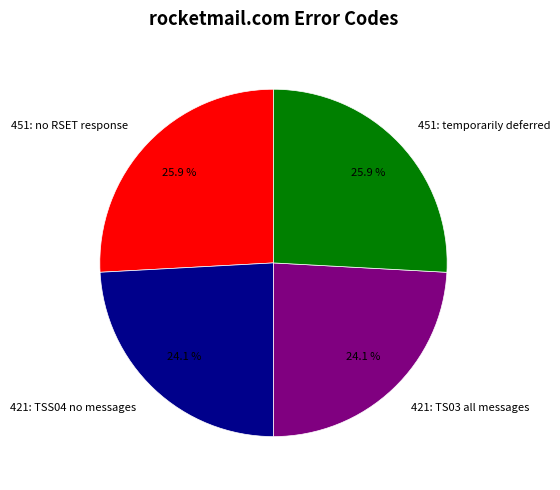

Is there a majority slice in this chart?

No